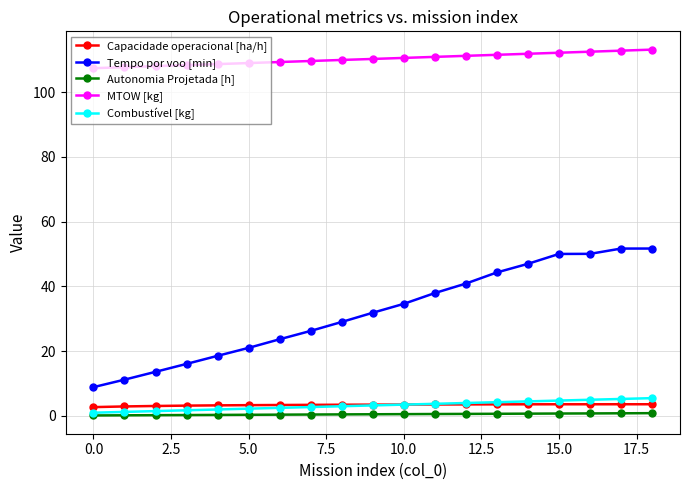

True or false: Autonomia Projetada [h] and MTOW [kg] cross at least once.

False